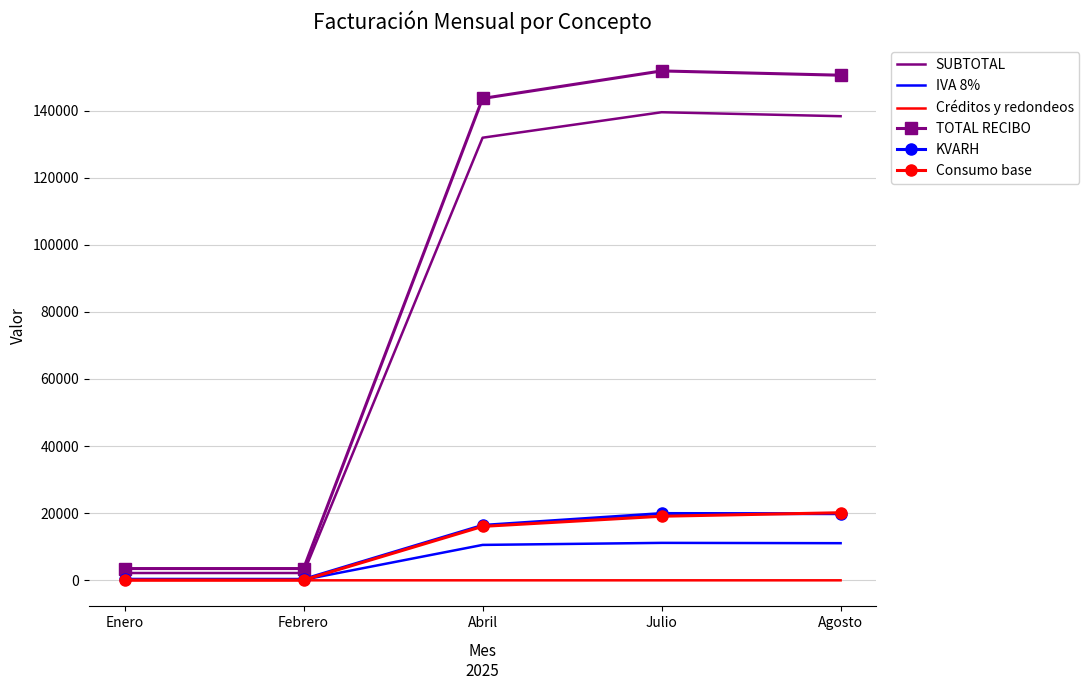

Which series changed the most between Abril and Julio?

TOTAL RECIBO